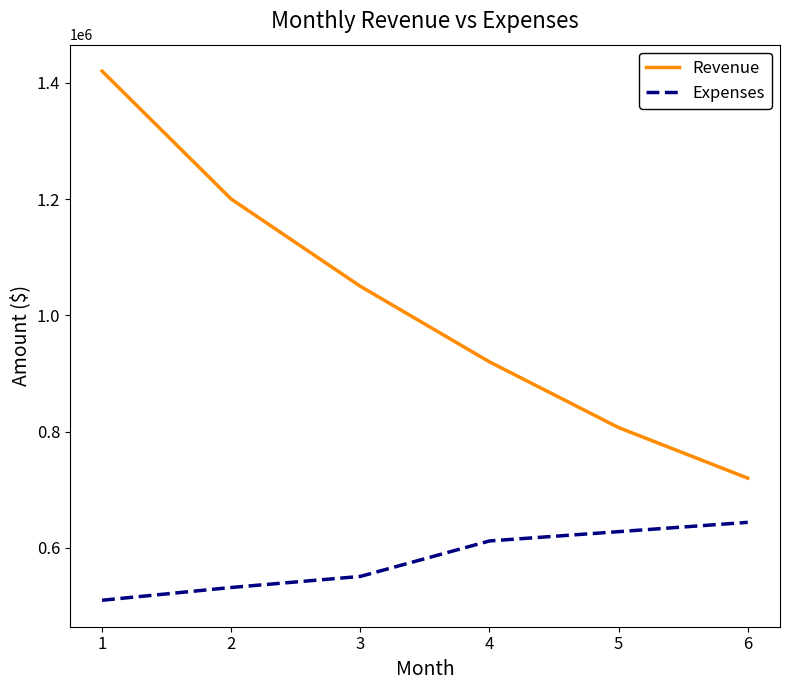

Which series has the largest range (max minus min)?

Revenue